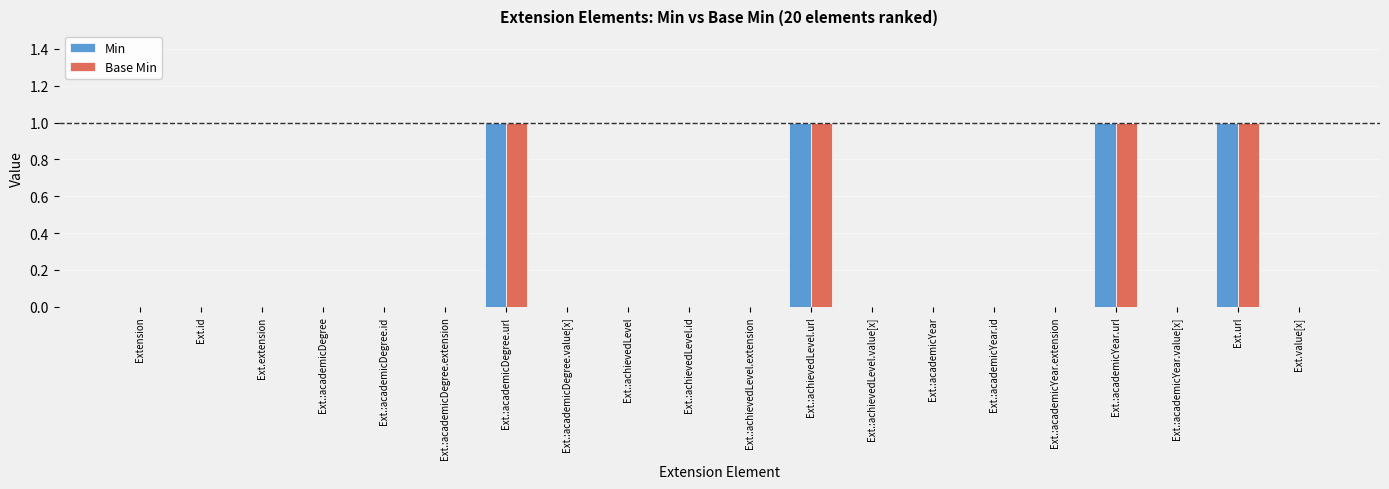

The value of Min at Ext.:achievedLevel is 0. True or false?

True